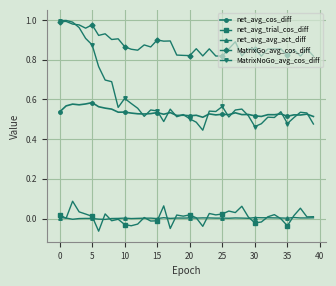

In net_avg_trial_cos_diff, how many points are lower than both neighbors (excluding endpoints)?

13